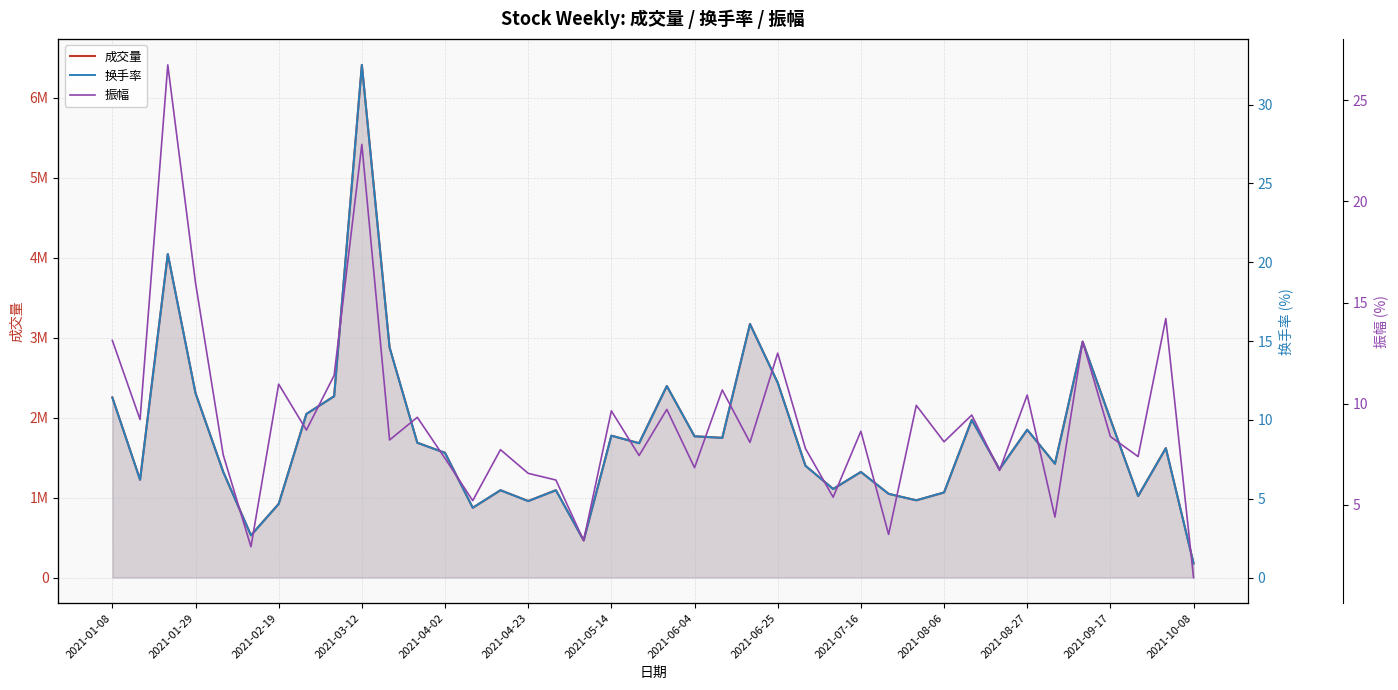

The 换手率 series shows 3.0 at 2021-05-14. True or false?

False